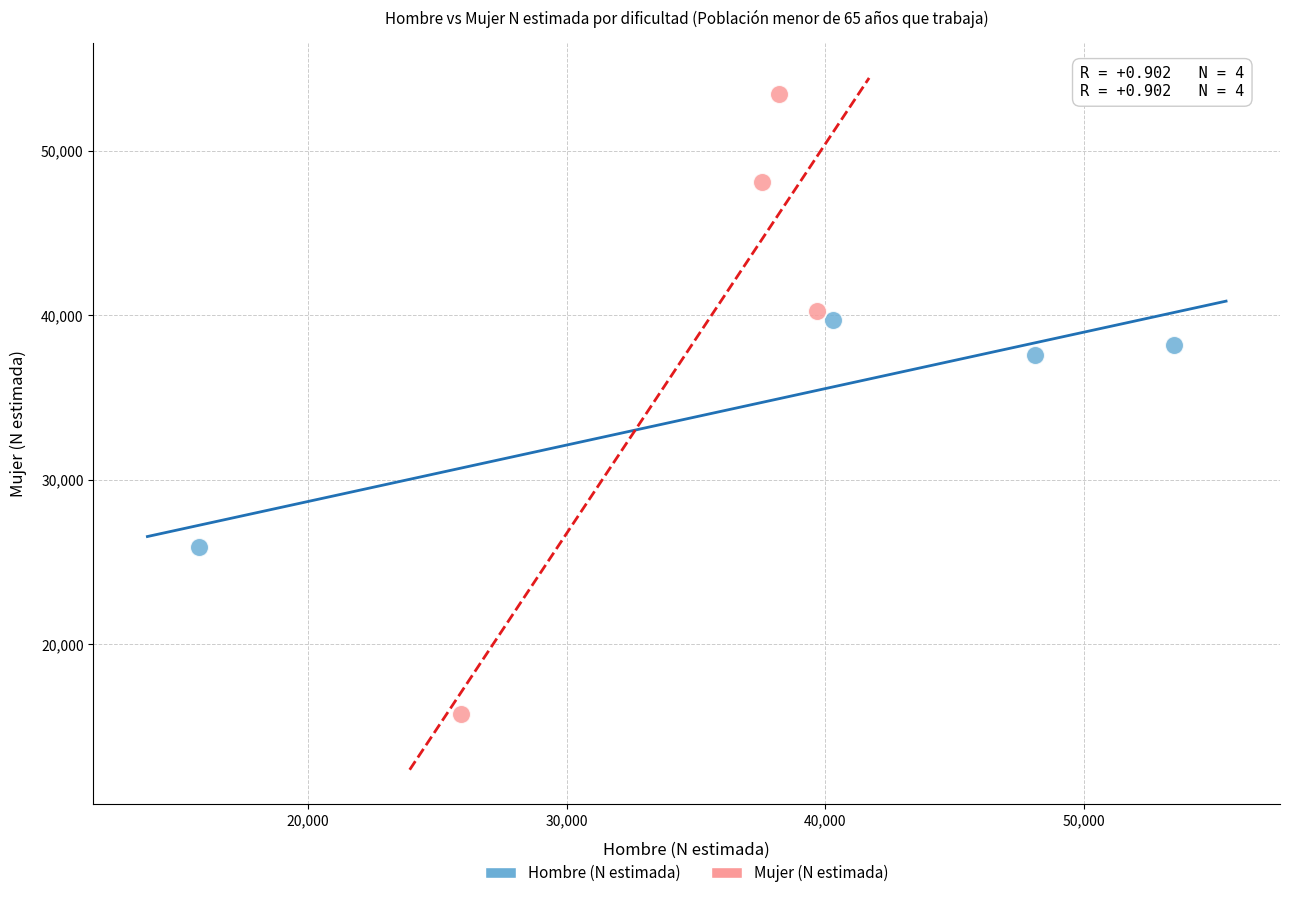

Which series contains the highest Y value?

Mujer (N estimada)